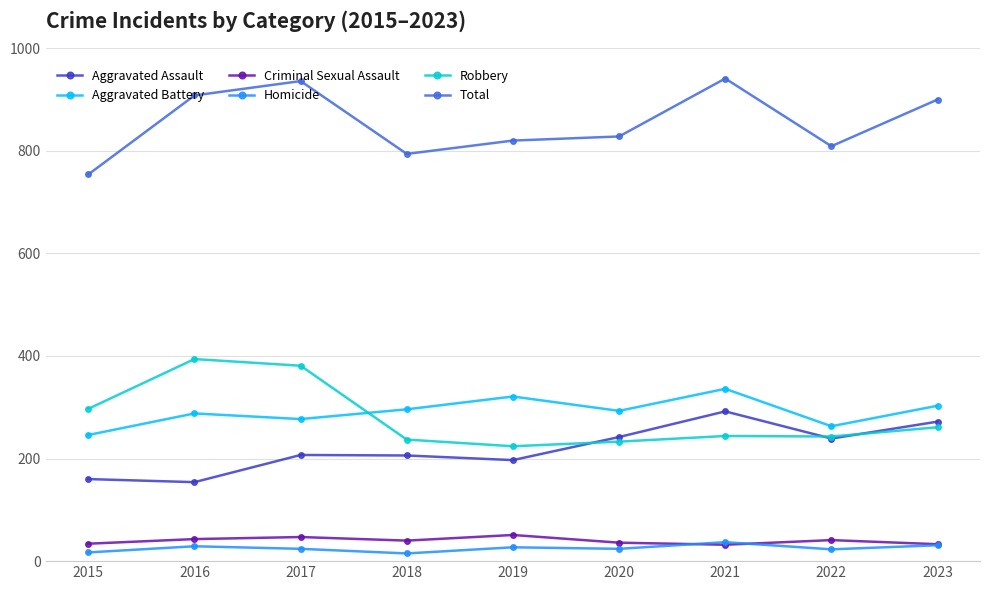

What is the spread (max minus min) of values at 2016?

879